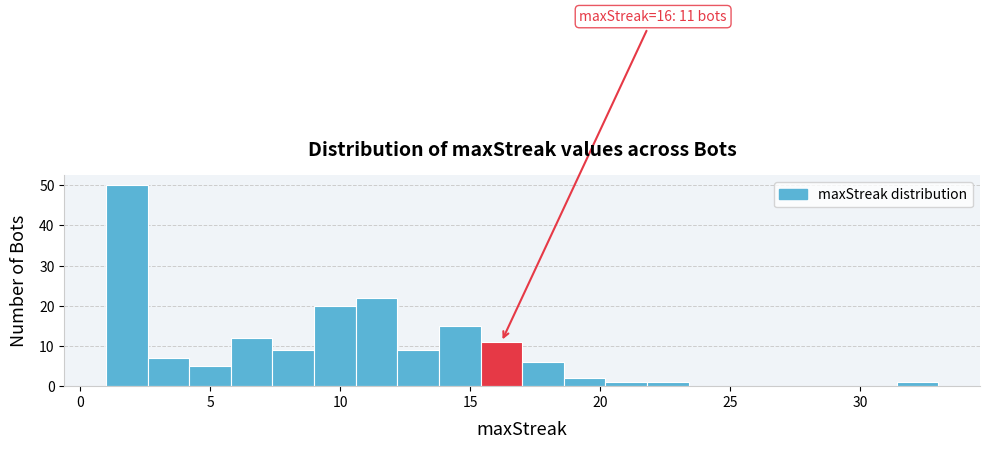

Around what value on the x-axis is the tallest bar? Give the approximate position of its centre, as read against the axis.

2.0